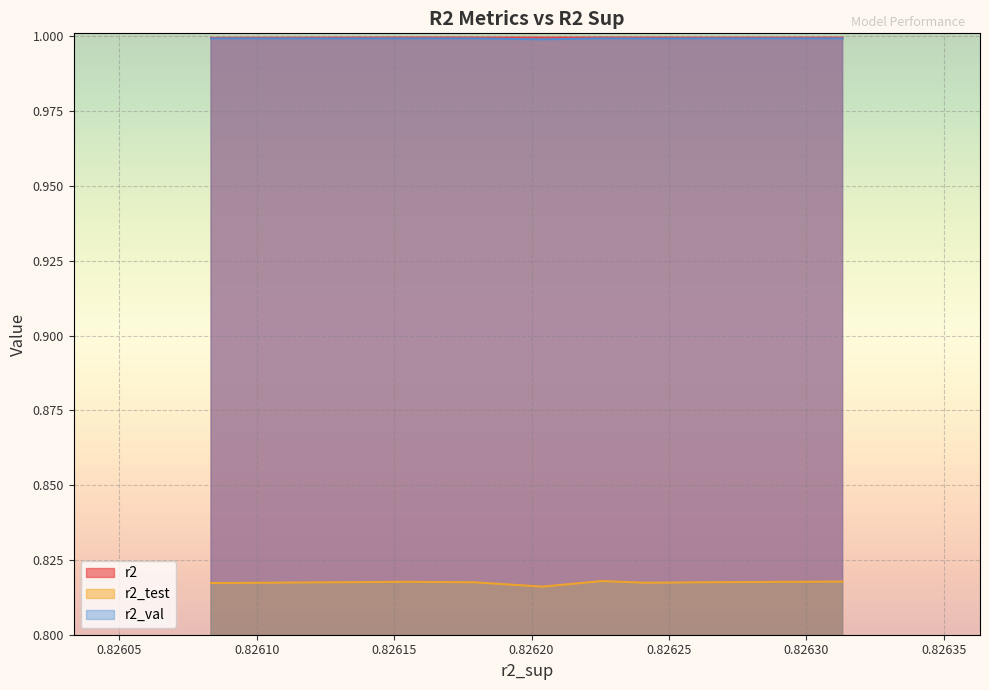

True or false: r2_val and r2_test intersect in this chart.

False